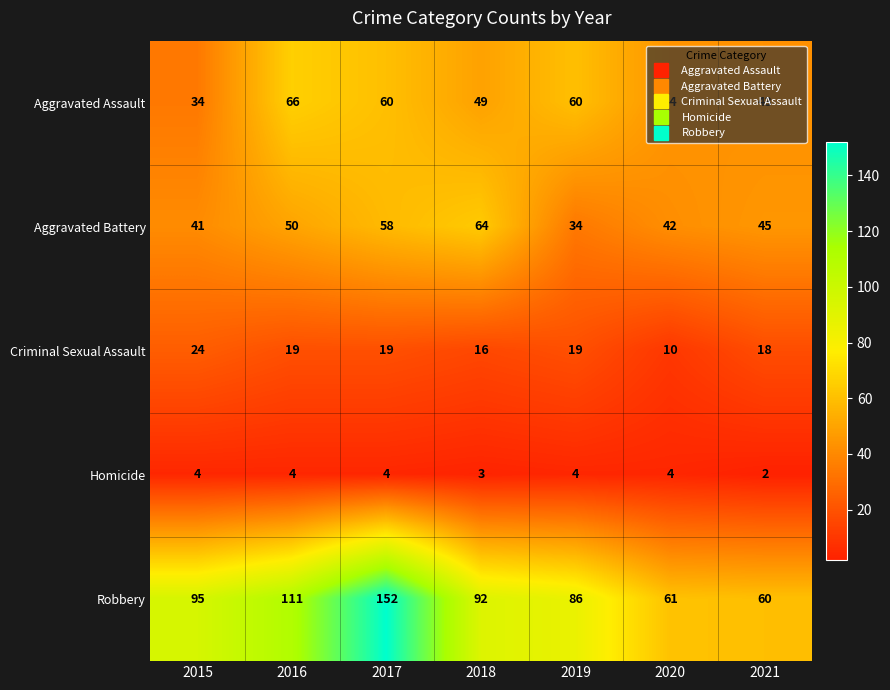

What is the minimum value for Aggravated Battery?

34